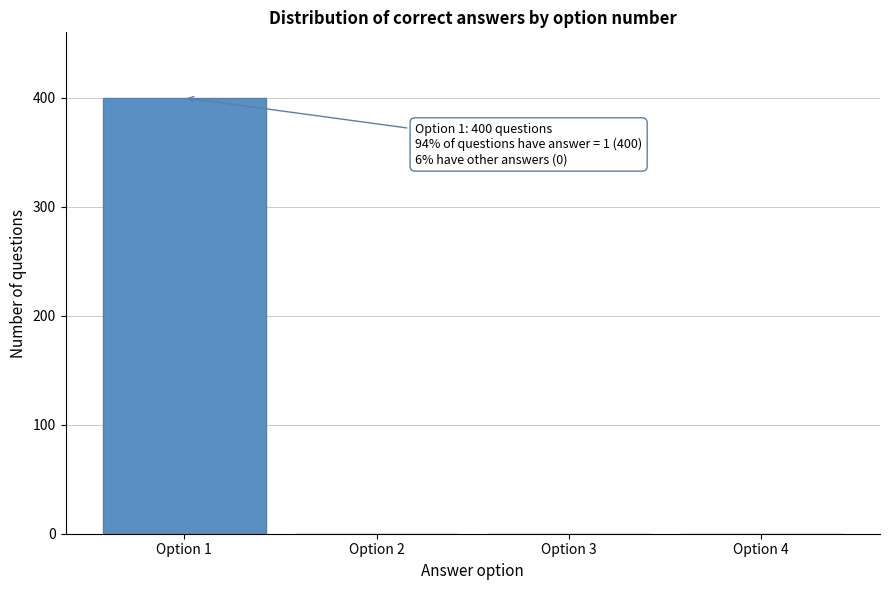

Reading left to right, transcribe all the data shown in this chart.

Option 1=400	Option 2=0	Option 3=0	Option 4=0